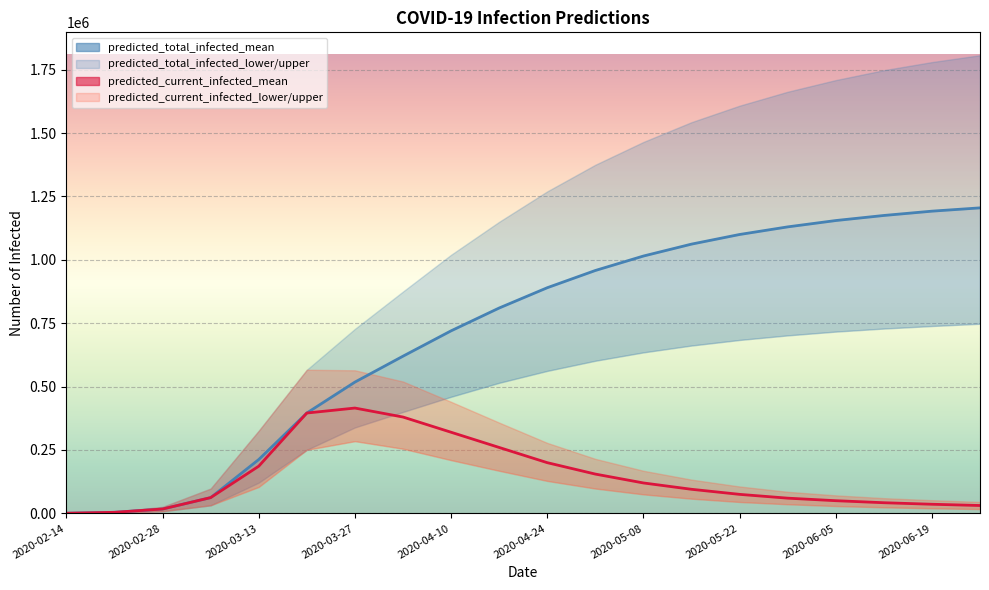

What is the value of the predicted_current_infected_mean point at the 12th from the left?

155000